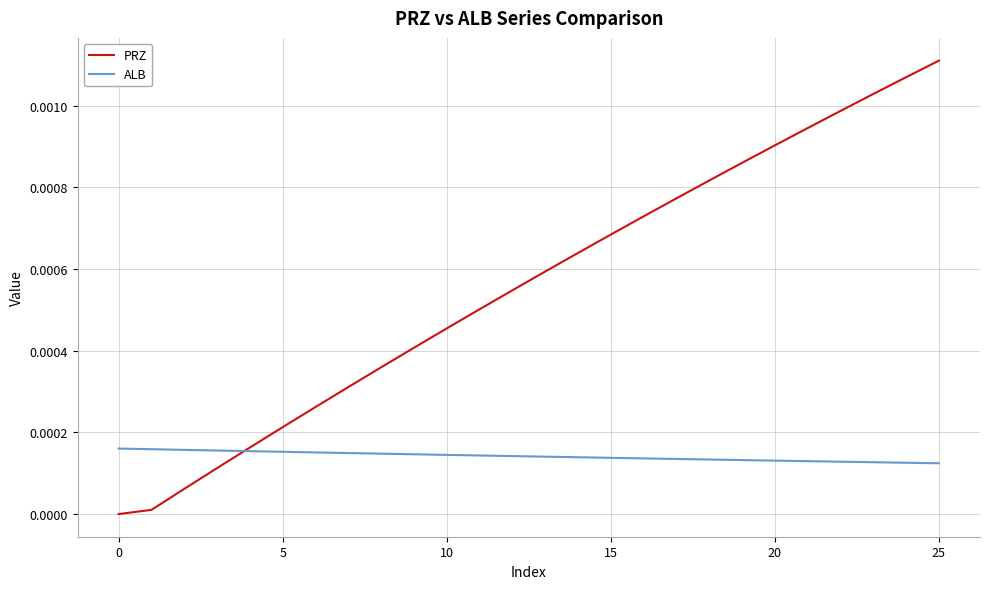

Which series has the largest range (max minus min)?

PRZ